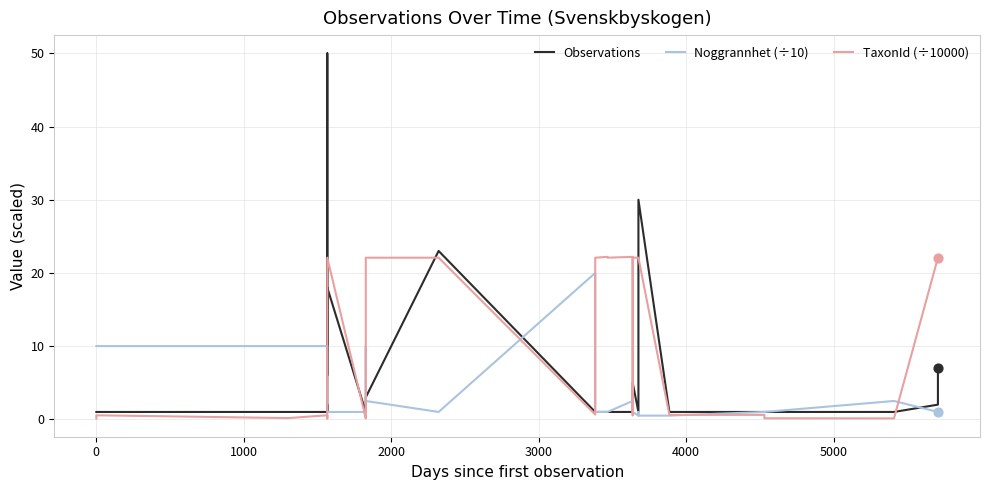

Which series has the widest spread of Y values?

Observations